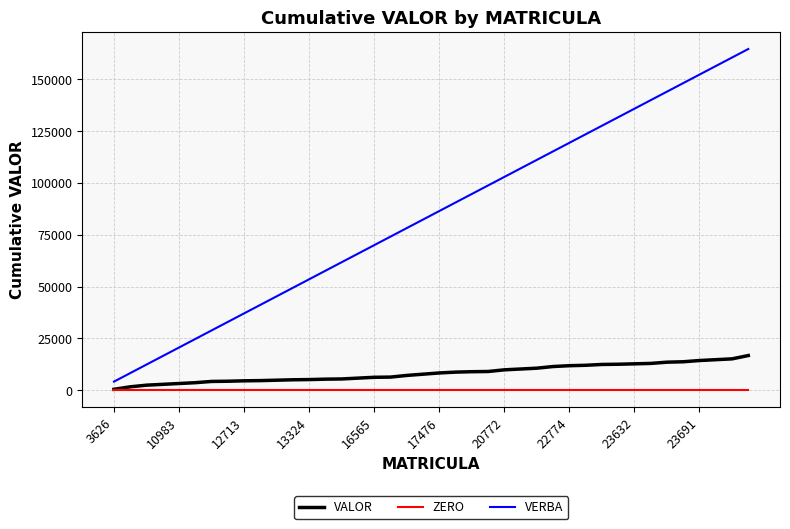

True or false: ZERO and VERBA intersect in this chart.

False